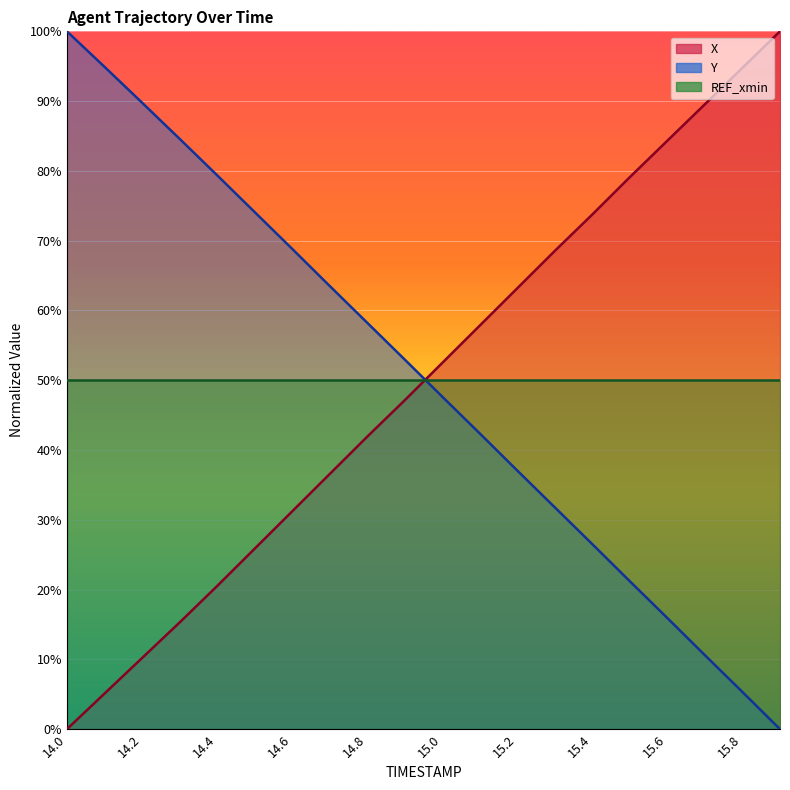

Between 14.0 and 15.9, which series saw the biggest shift?

X